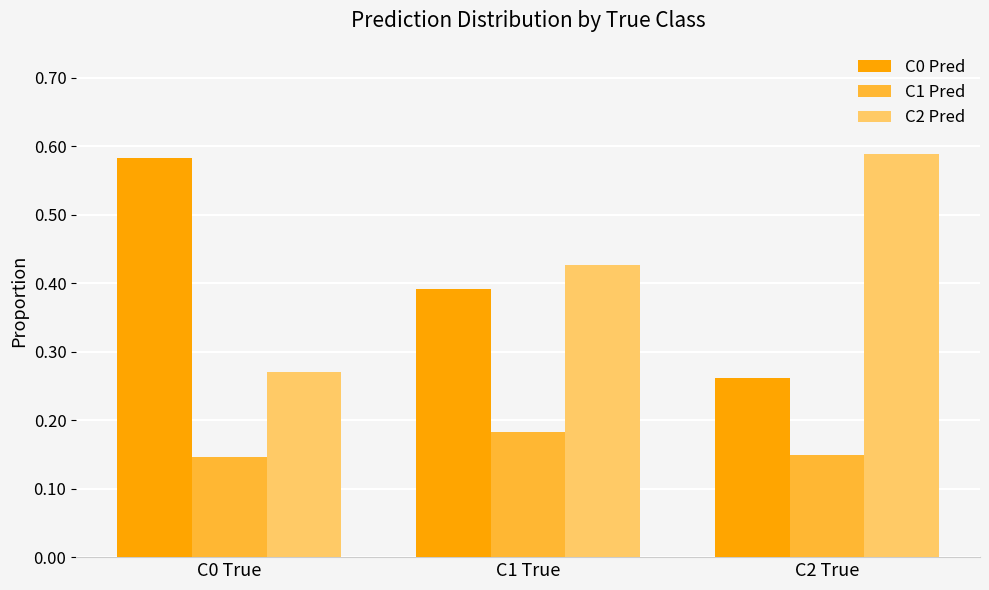

Between C1 True and C2 True, which series saw the biggest shift?

C2 Pred